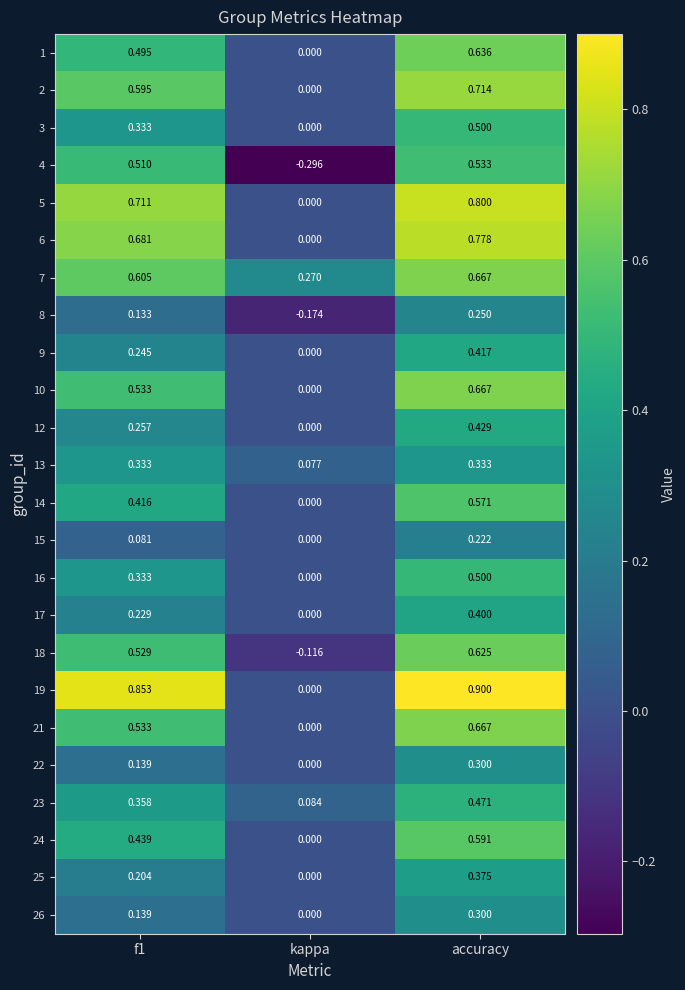

Is the value of 2 at accuracy greater than the value of 19 at kappa?

Yes